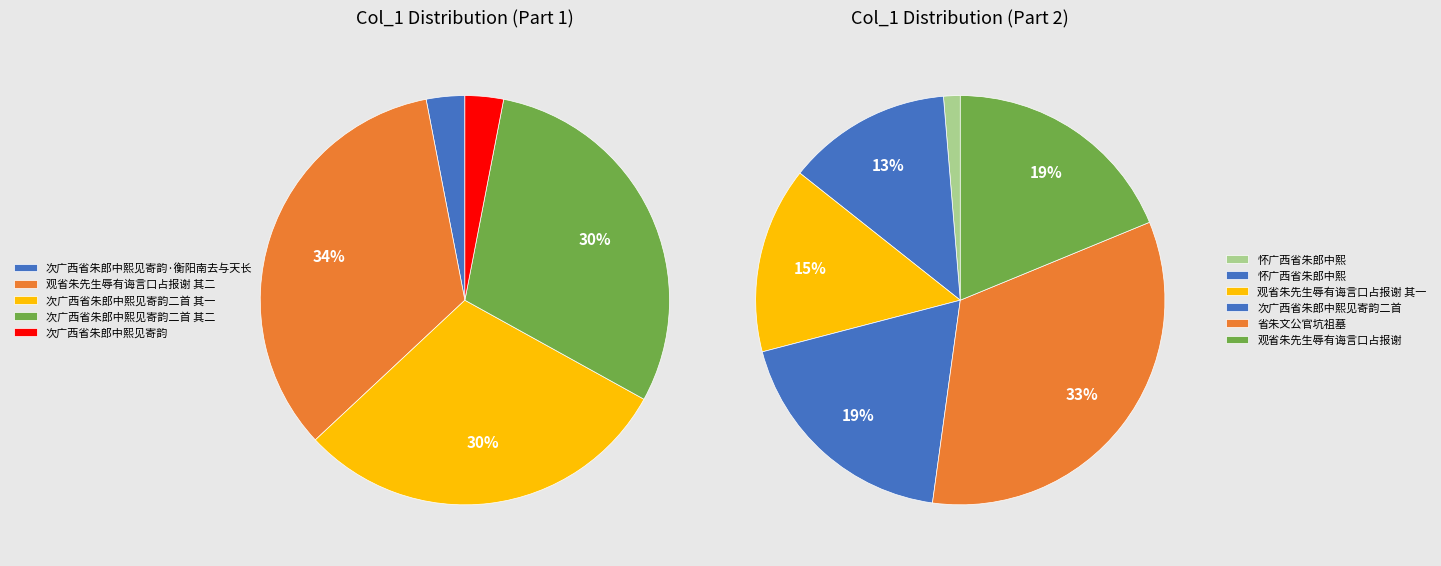

To the nearest percent, what percentage of the pie is 怀广西省朱郎中熙?

1%